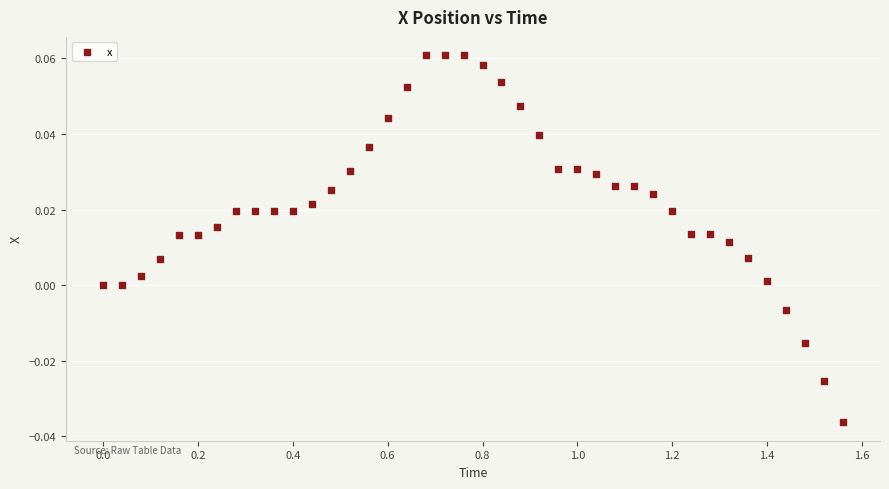

What is the range of X values (max minus min)?

1.6